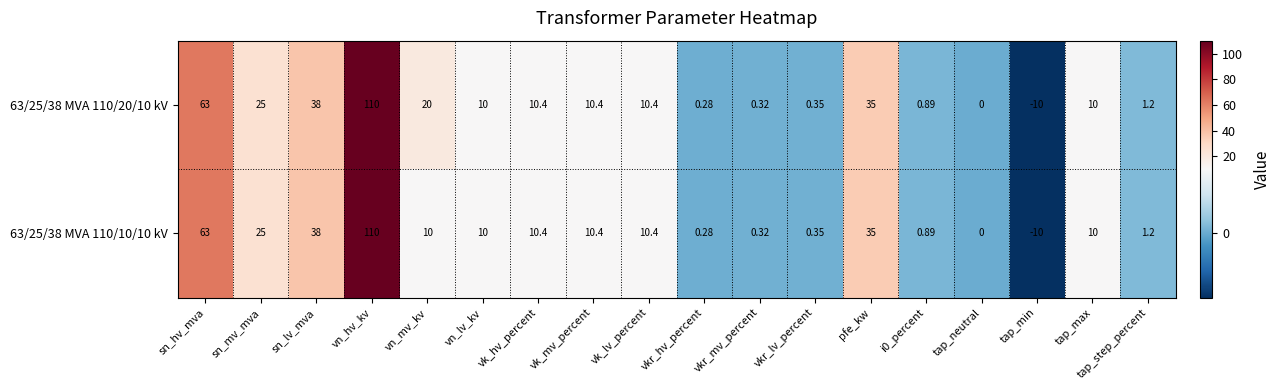

Which category has the lowest value across all series?

tap_min